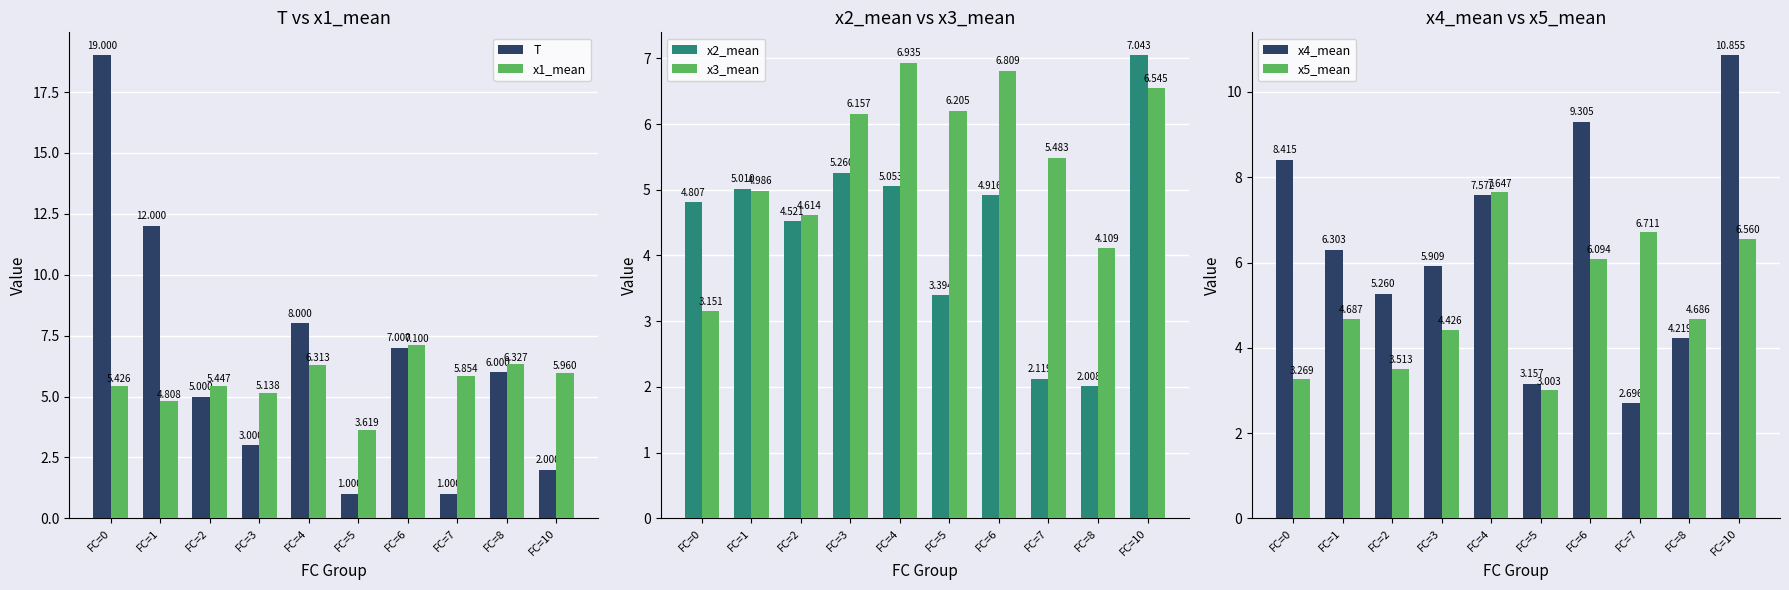

What is the average value of the x5_mean series?

5.1